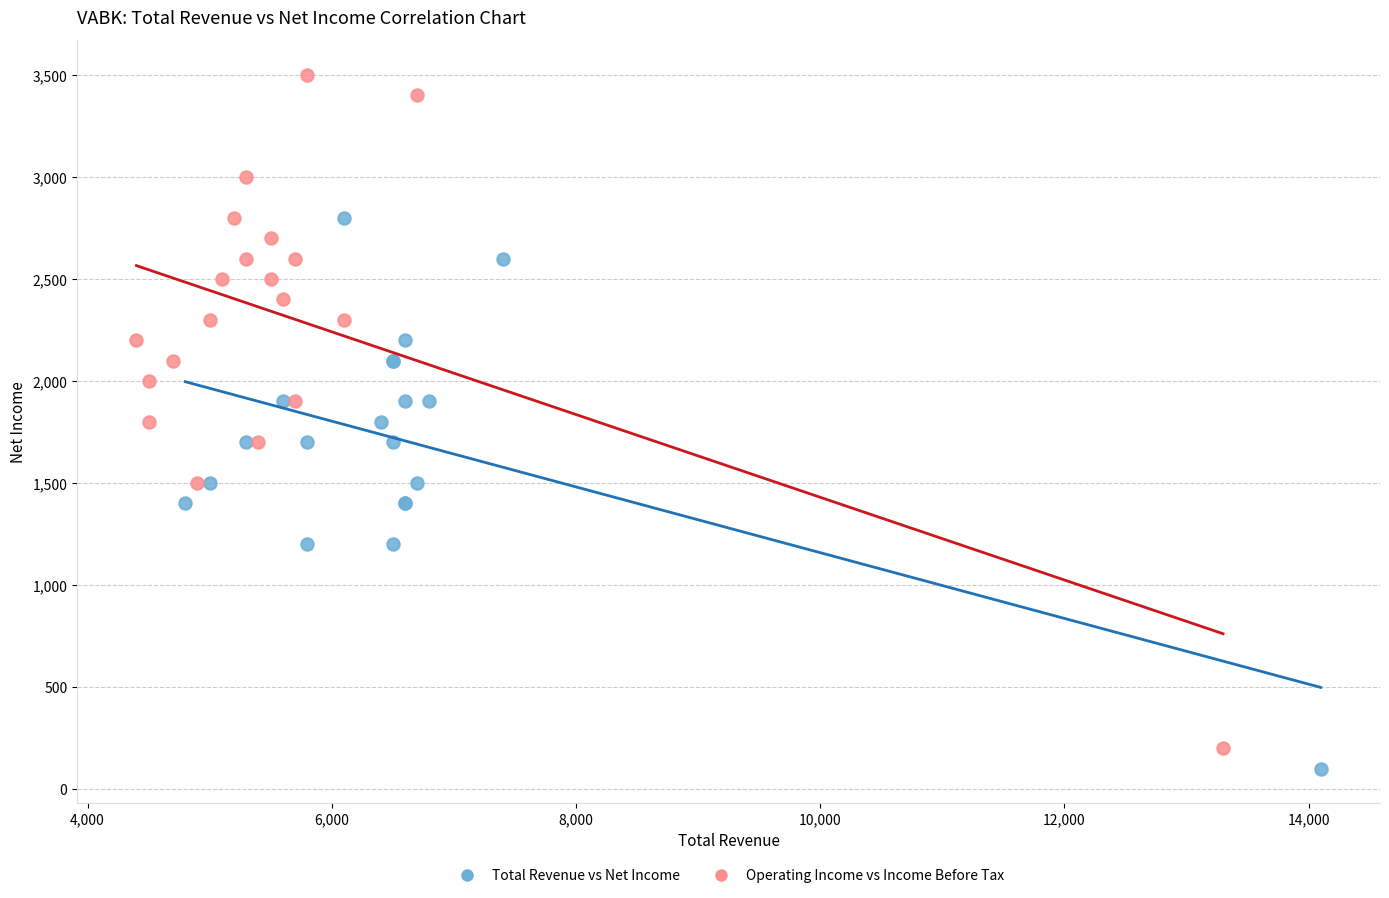

Which series contains the highest Y value?

Operating Income vs Income Before Tax